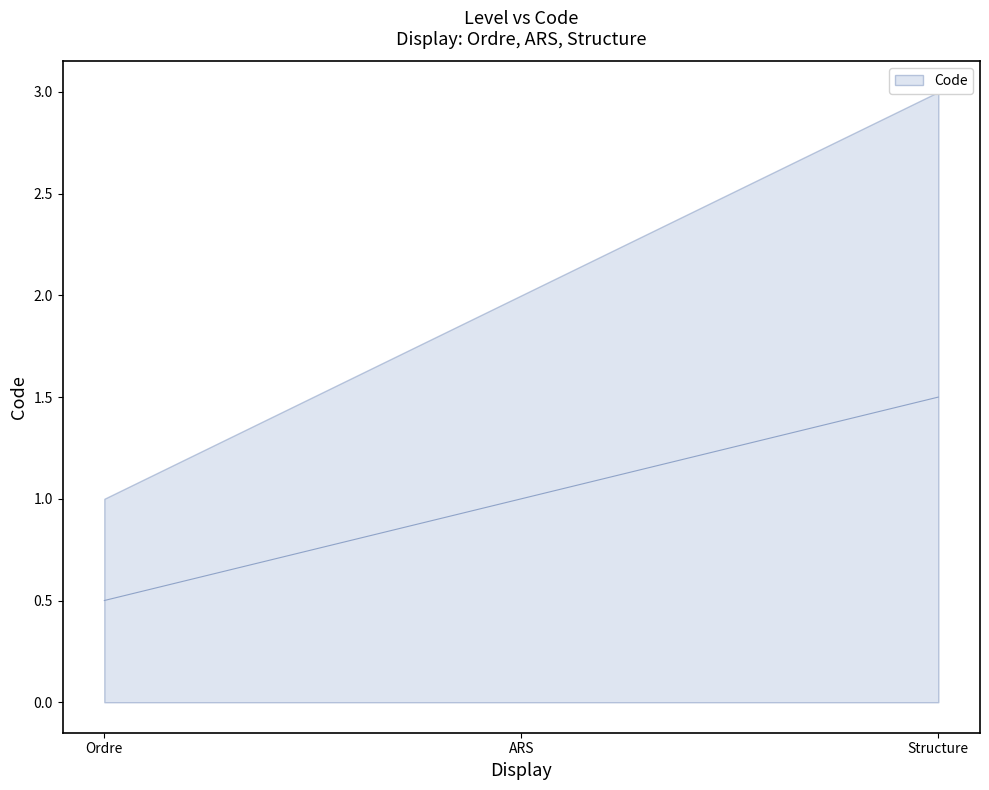

Reading left to right, what are all the values shown in this chart?

0.5	1.0	1.5